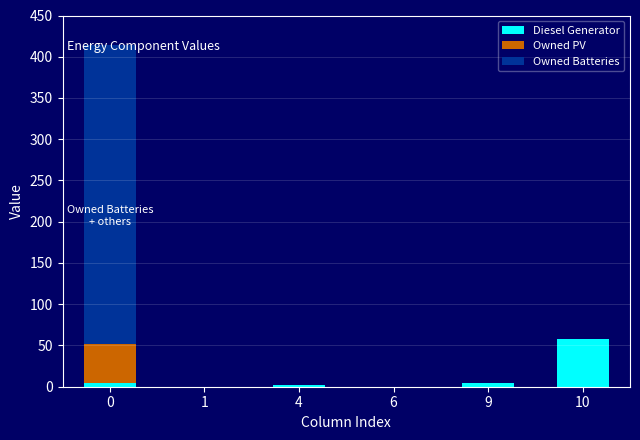

The Diesel Generator series shows 4 at 9. True or false?

True